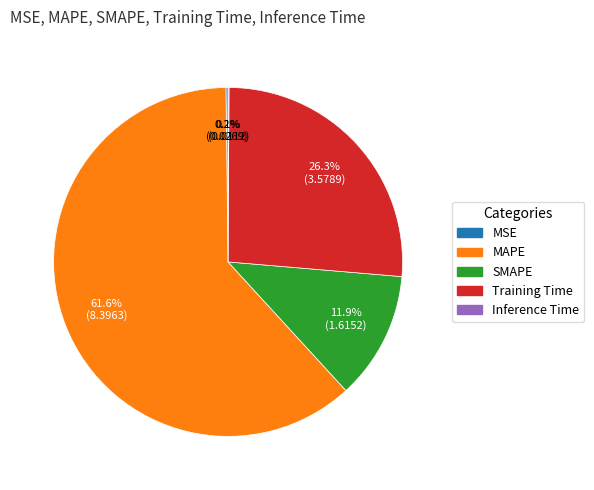

Which slice is the largest?

MAPE